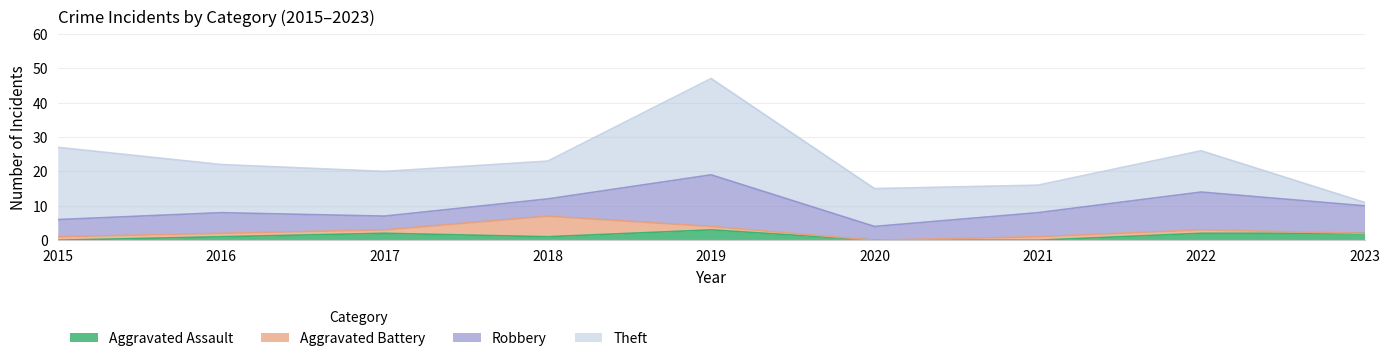

Which series has the largest range (max minus min)?

Theft